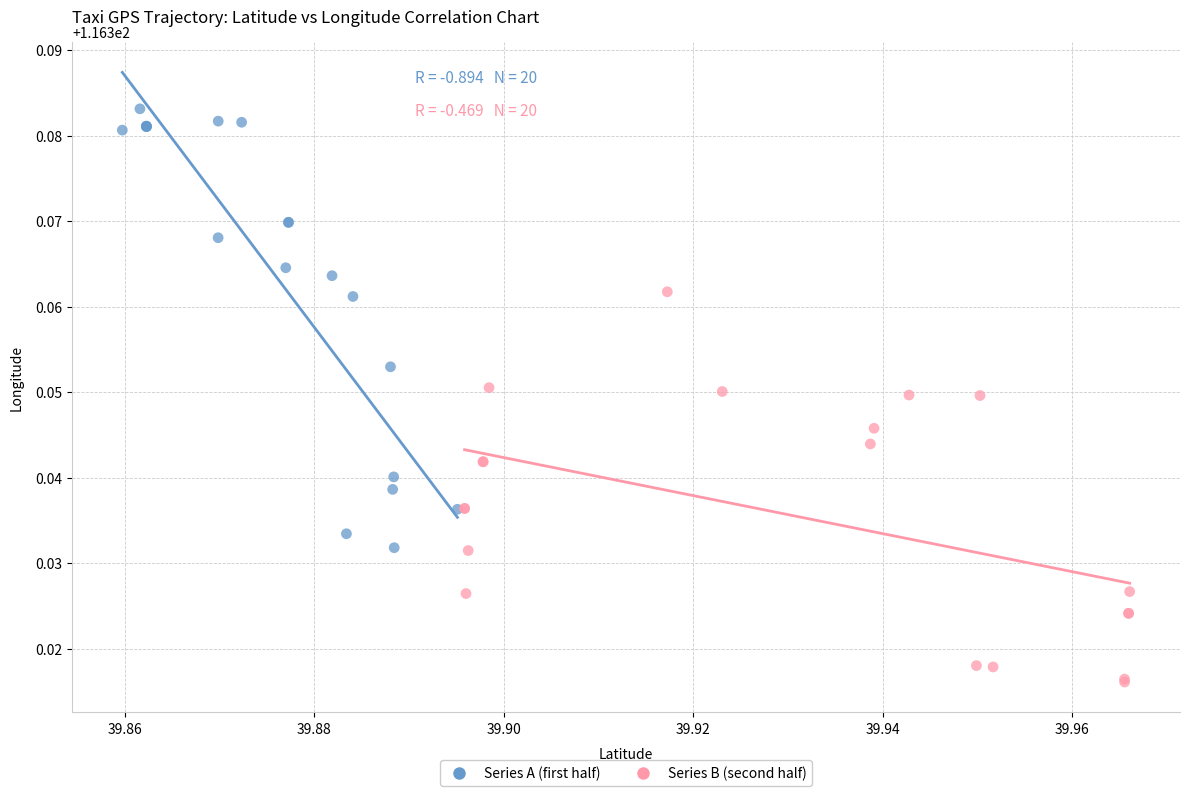

Which series reaches the minimum Y coordinate?

Series B (second half)